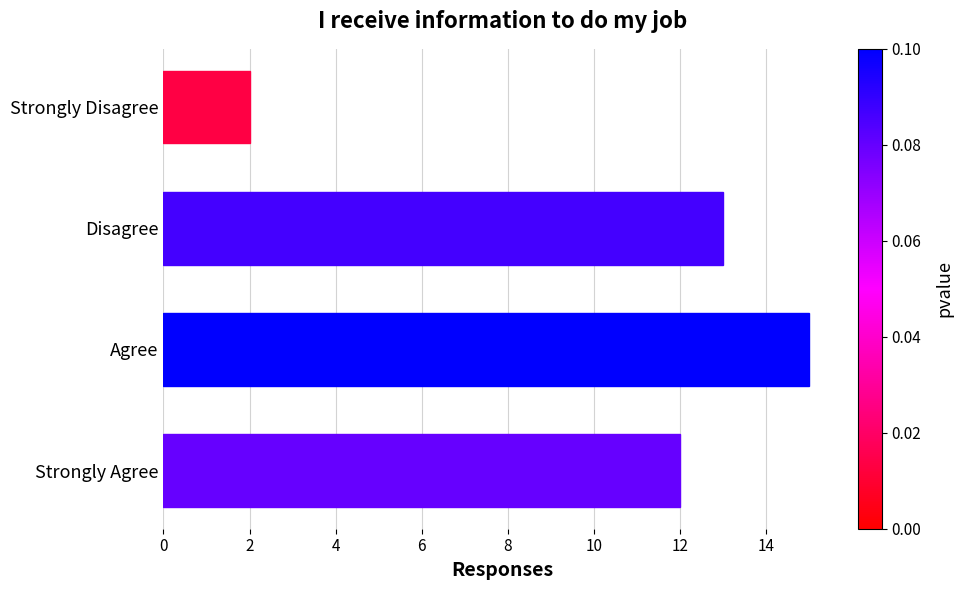

What is the difference between the maximum and minimum values?

13